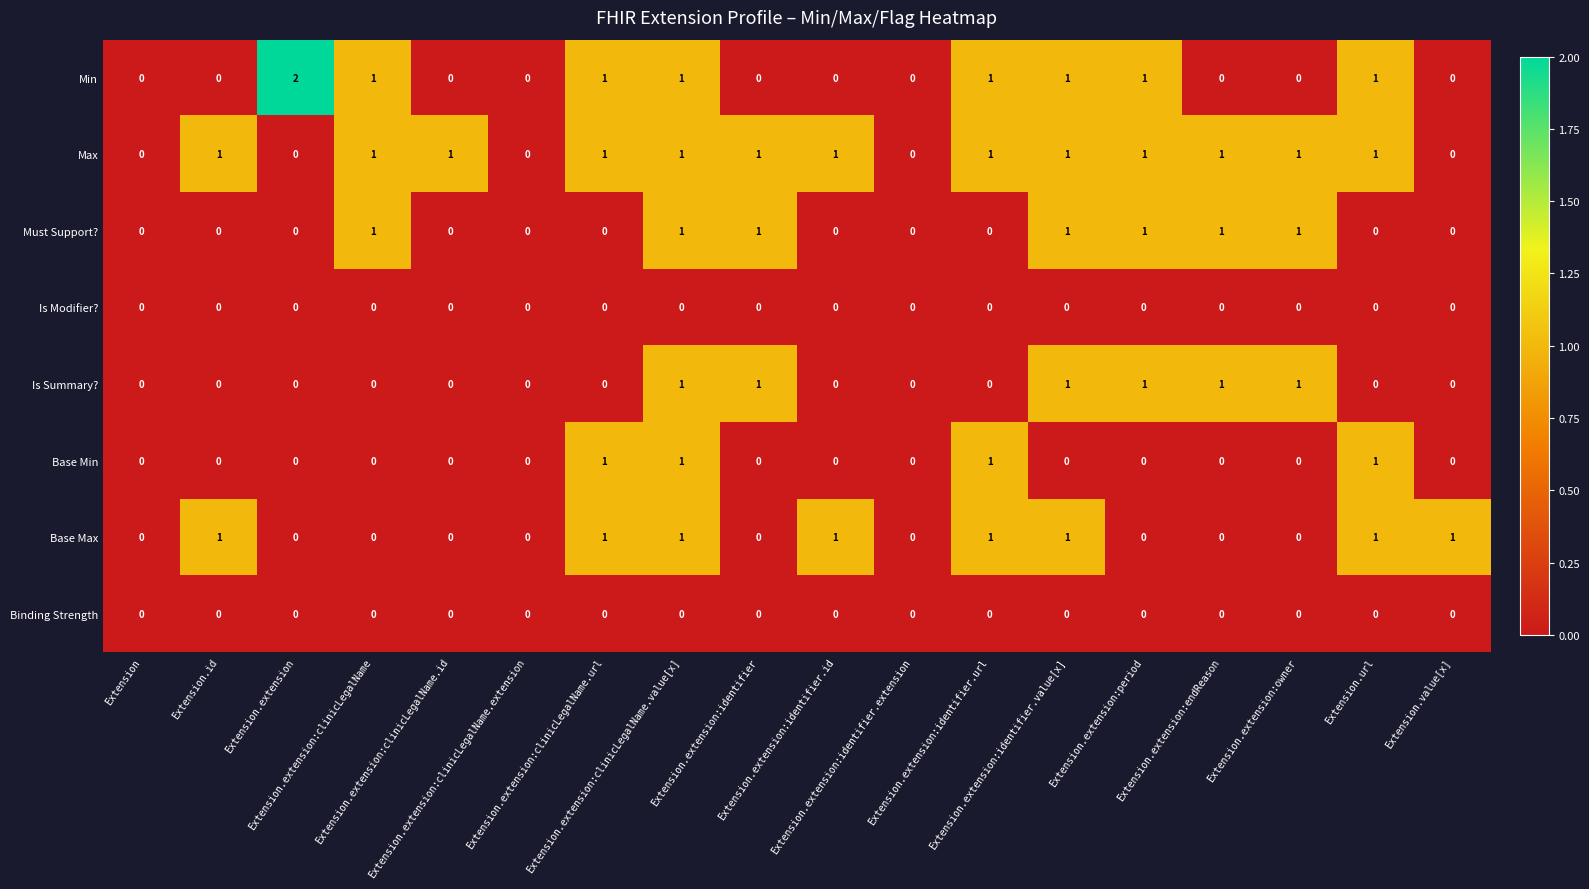

Which series has the largest range (max minus min)?

Min